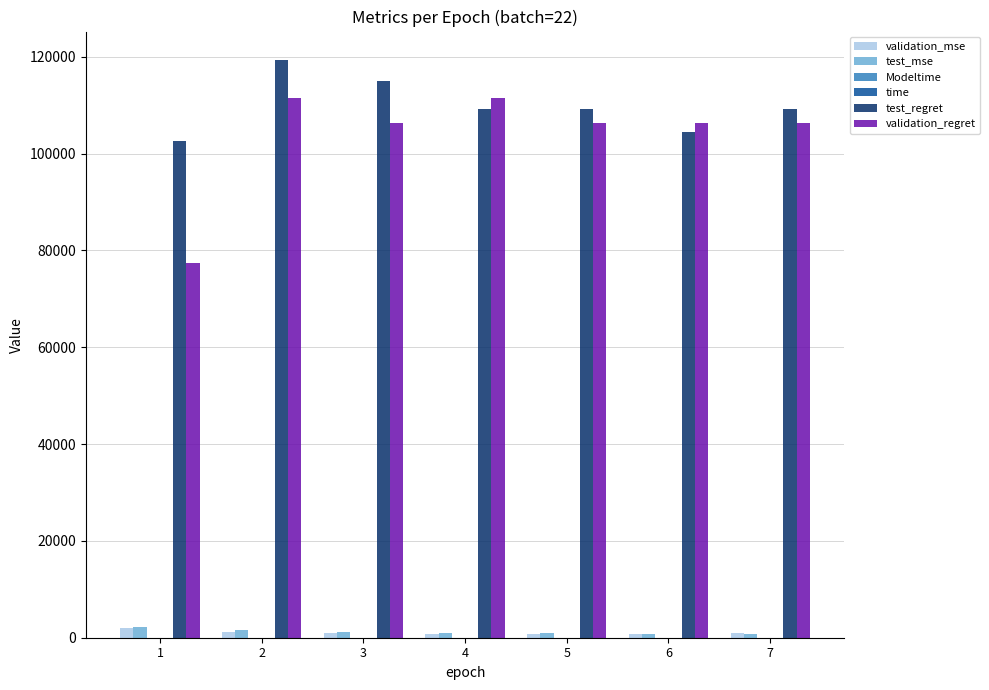

What is the highest value of the validation_regret series?

111400.0